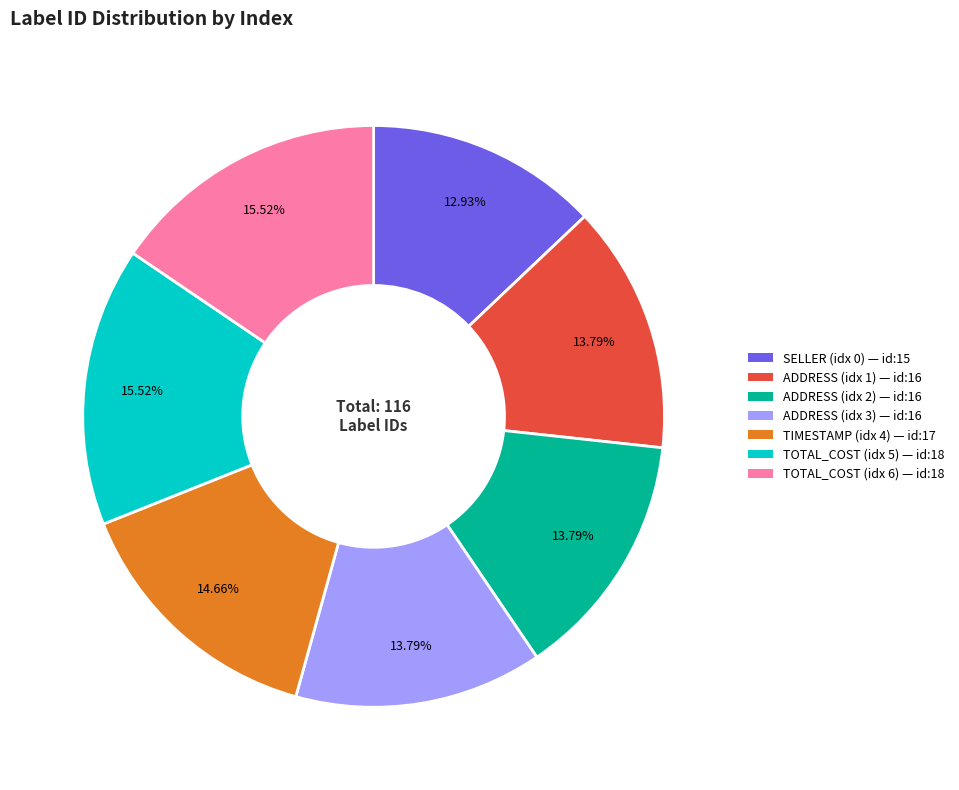

Count the number of slices in the pie.

7